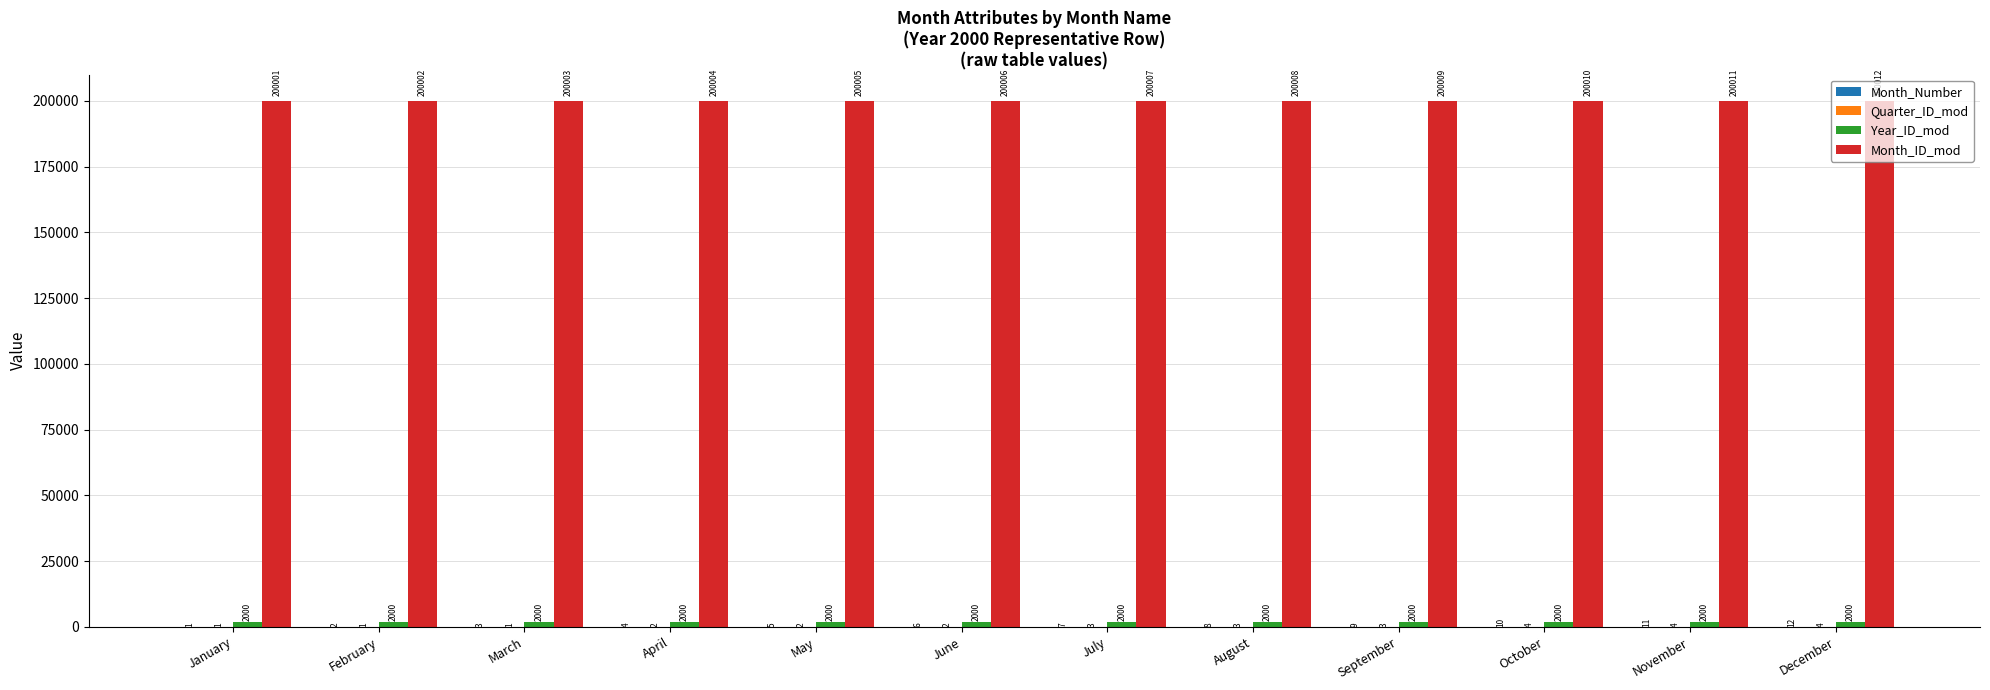

Count the number of data series in this chart.

4